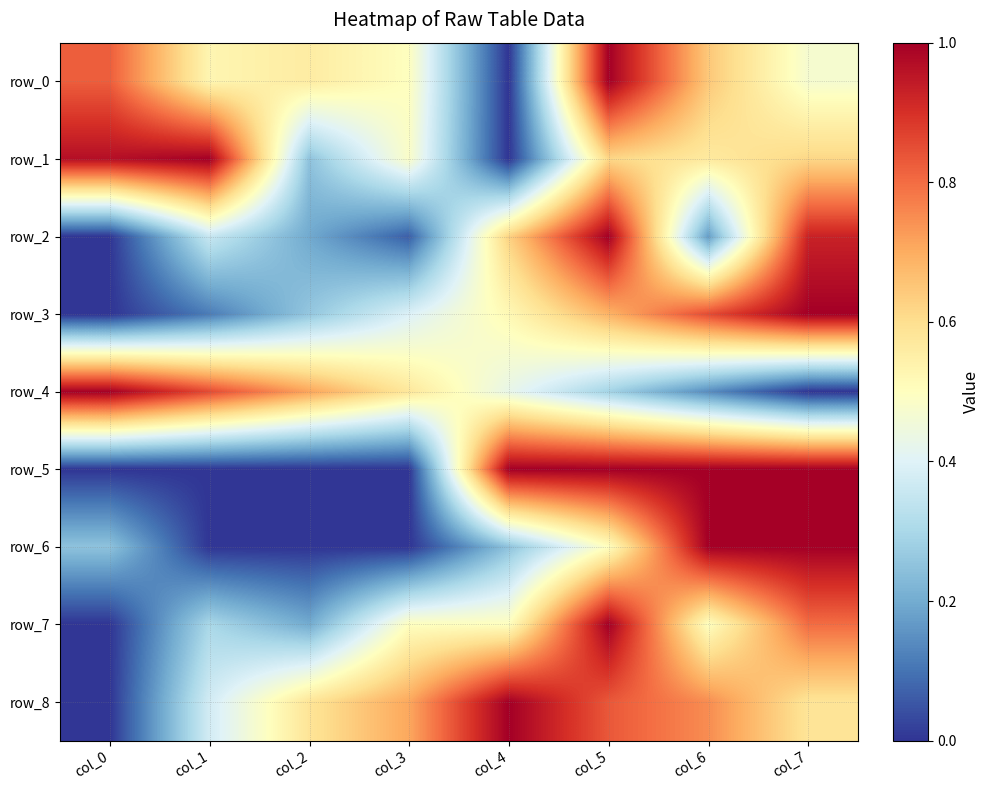

Which series has the largest total across all categories?

row_8